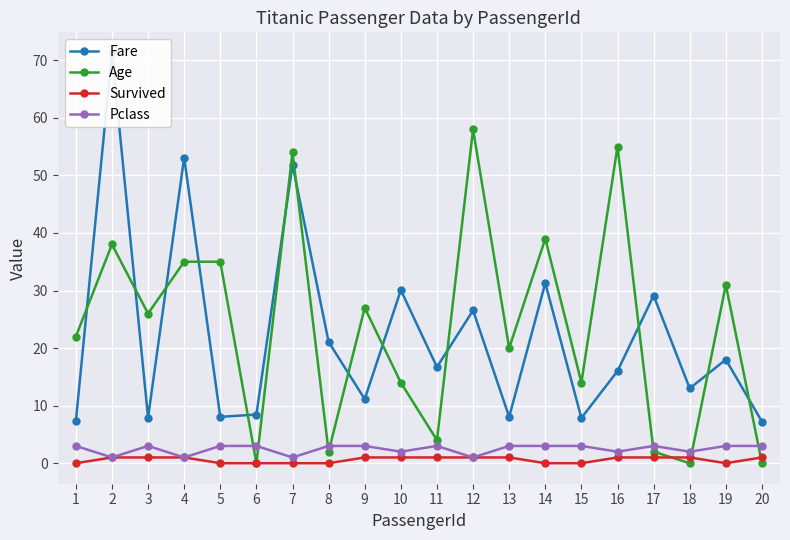

What is the value of the Pclass point at the 5th from the left?

3